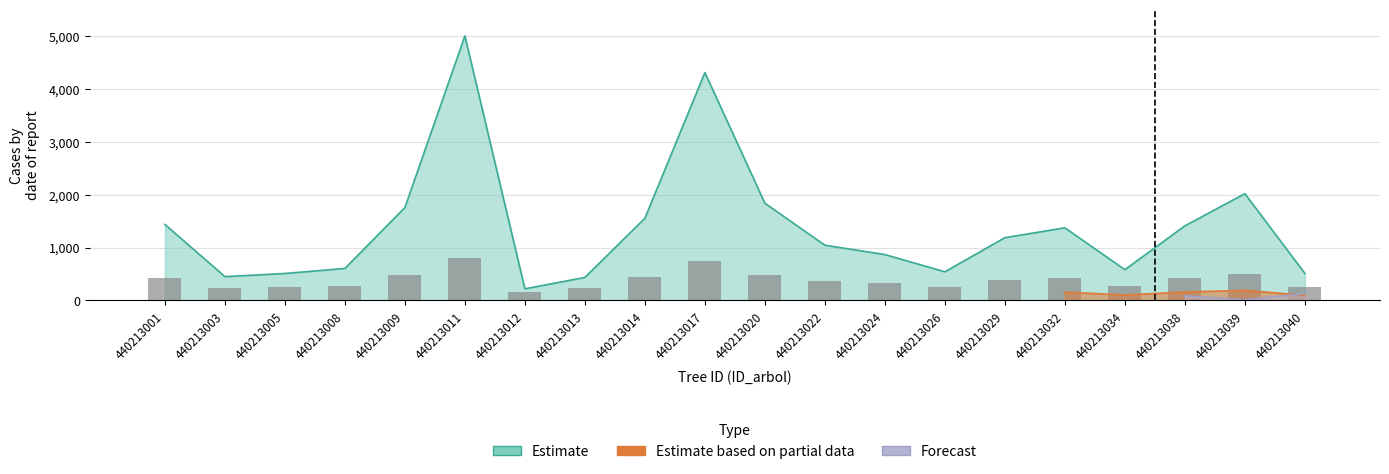

How many groups of bars are there?

20